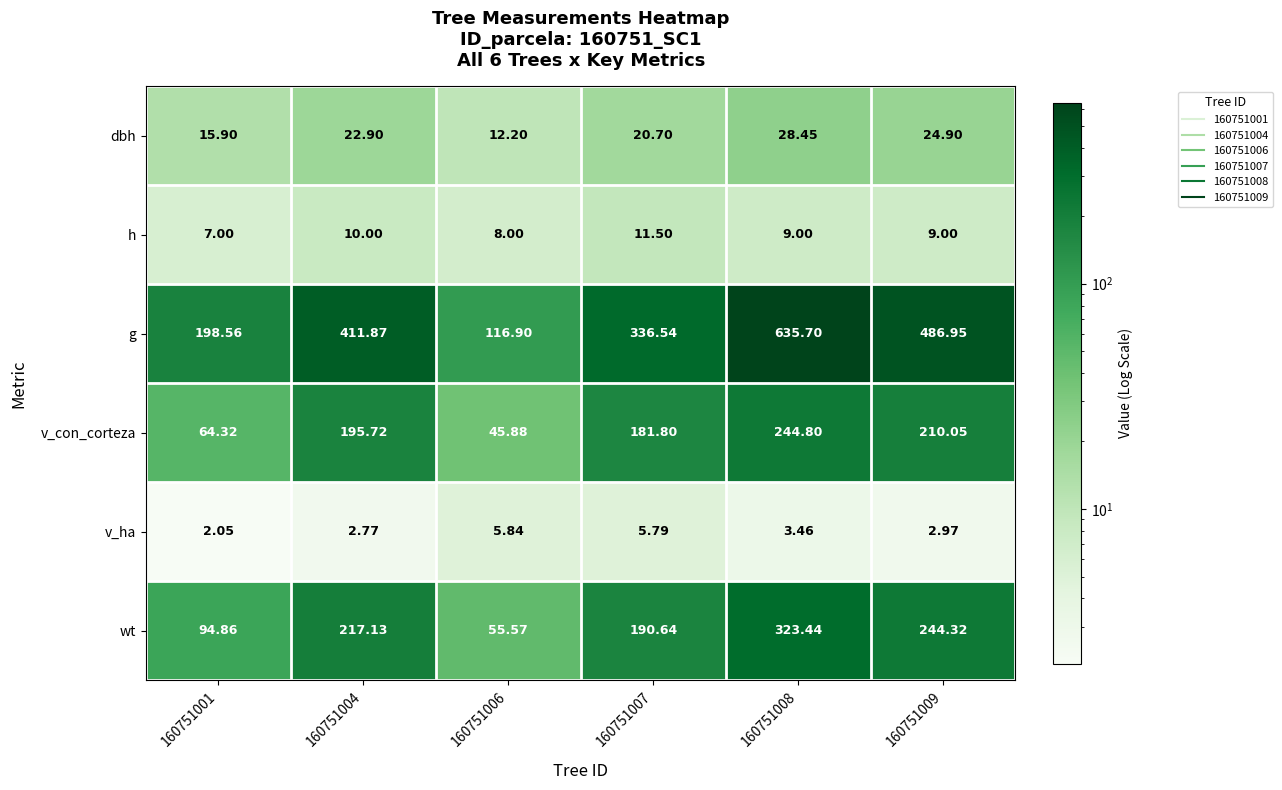

Which series has the largest total across all categories?

g